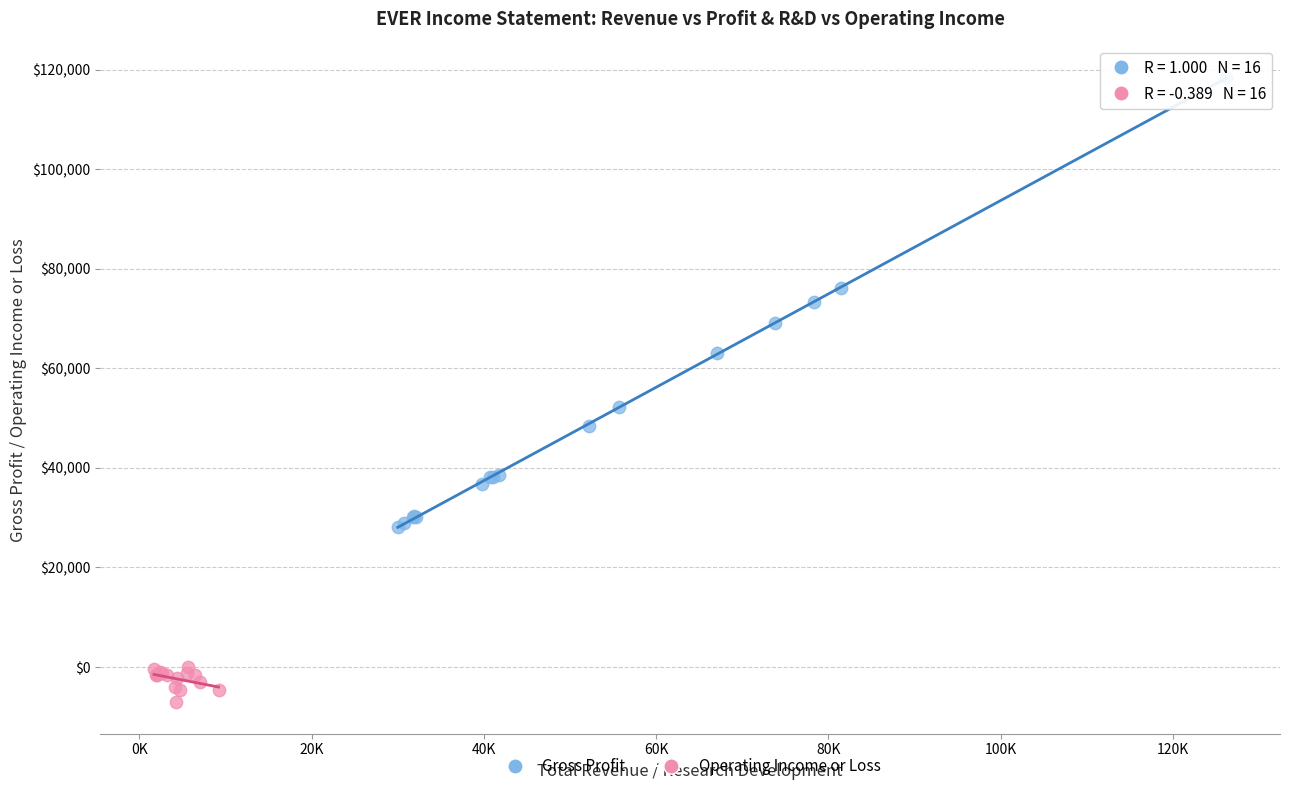

Which series reaches the maximum Y coordinate?

Gross Profit